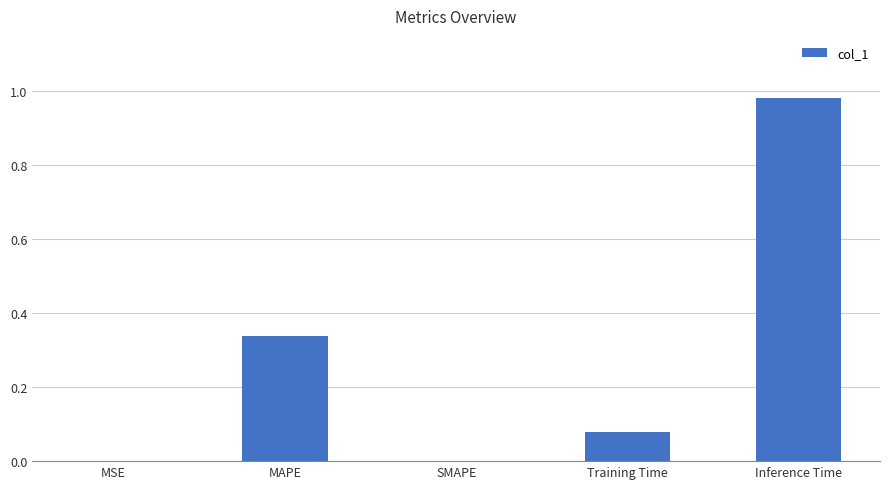

What is the change in value from SMAPE to Training Time?

+0.1